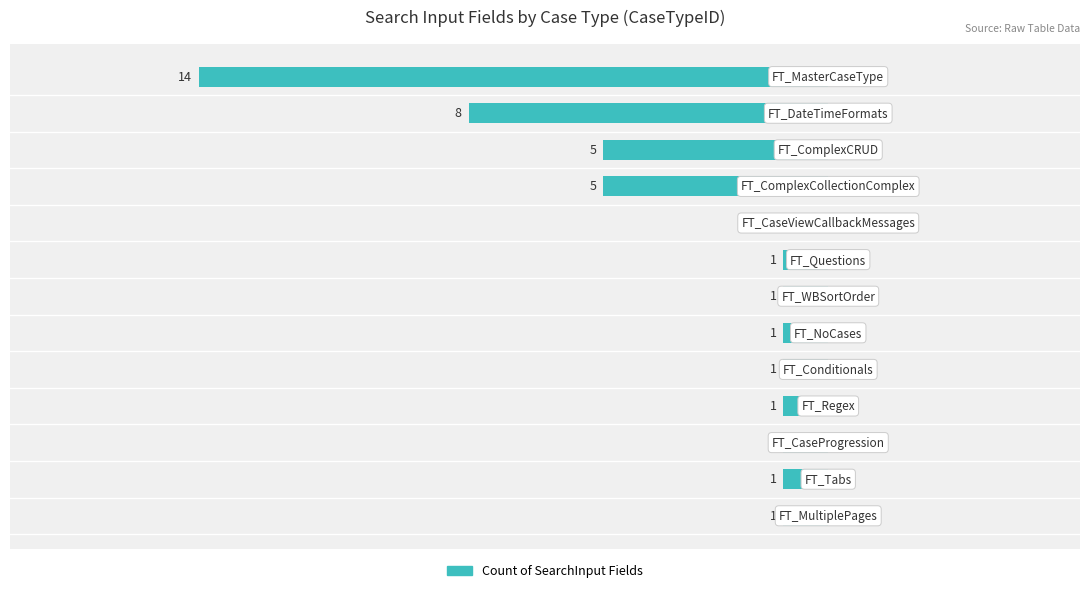

What is the difference between the maximum and minimum values?

13